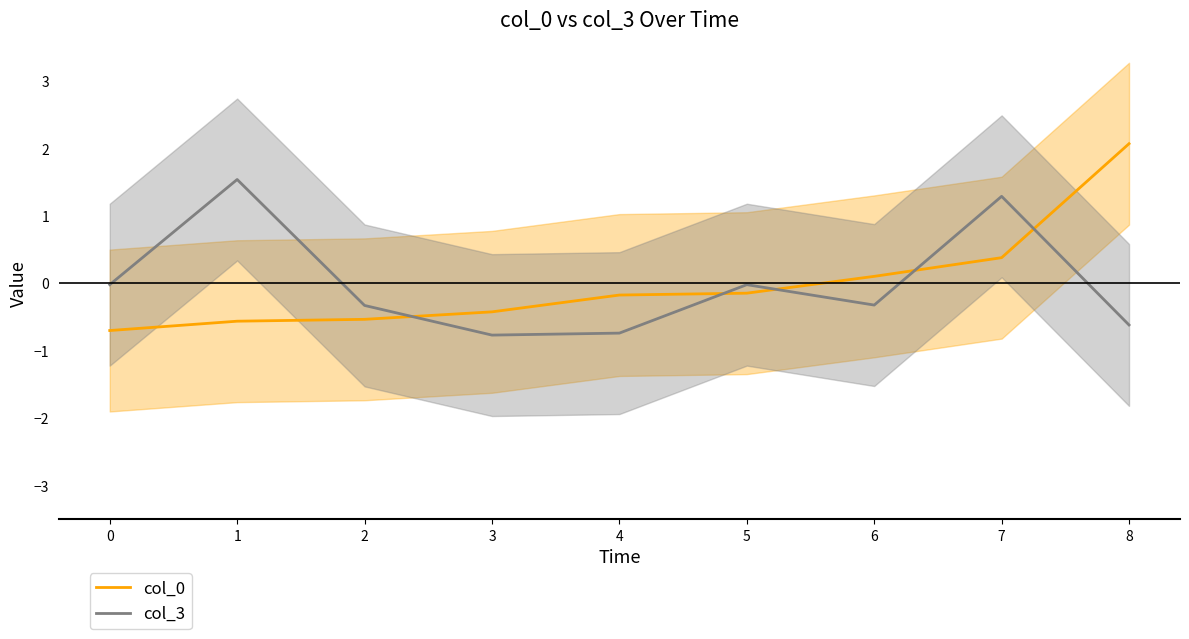

Where does the col_0 series first go above 0?

6